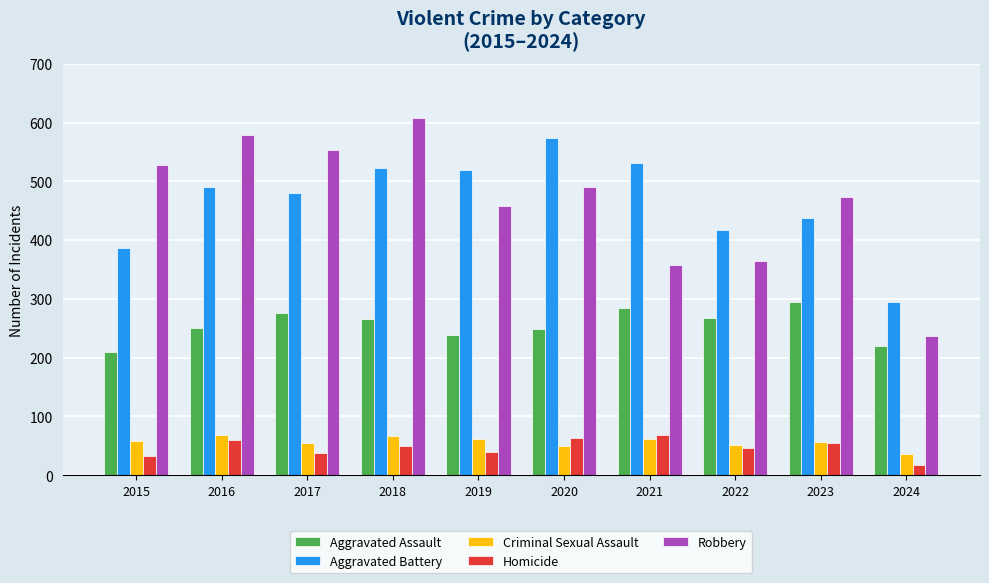

Rank the series at 2016 from lowest to highest value.

Homicide, Criminal Sexual Assault, Aggravated Assault, Aggravated Battery, Robbery